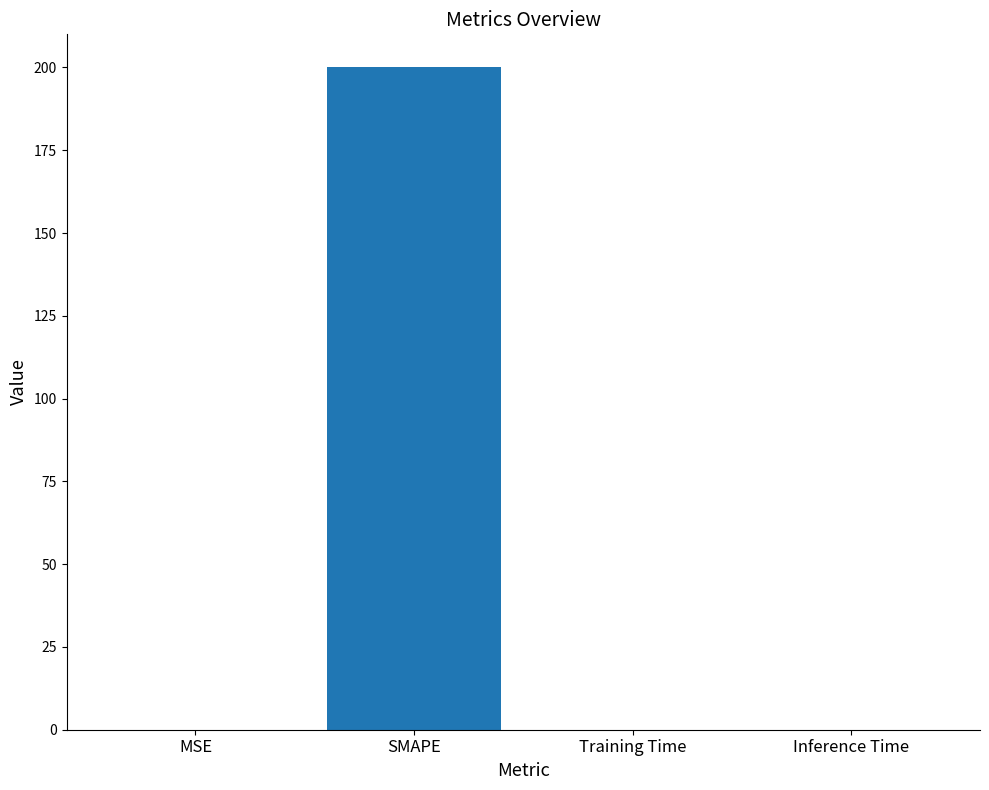

Which has a higher value, SMAPE or Training Time?

SMAPE